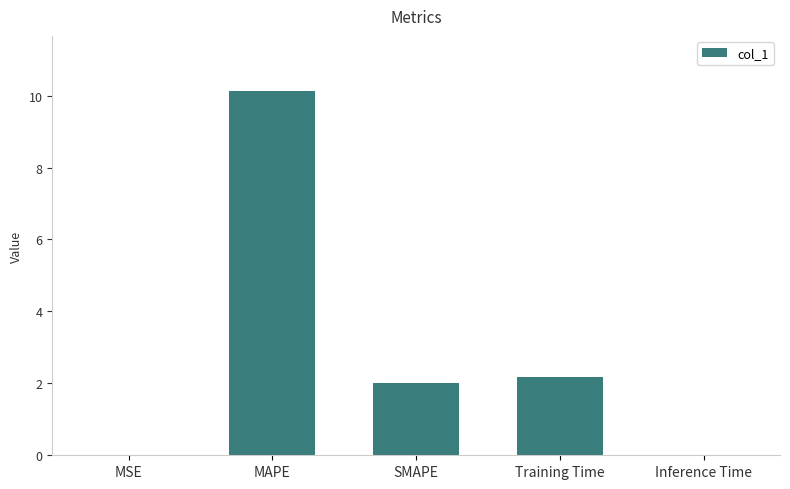

Between Training Time and MAPE, which is larger?

MAPE